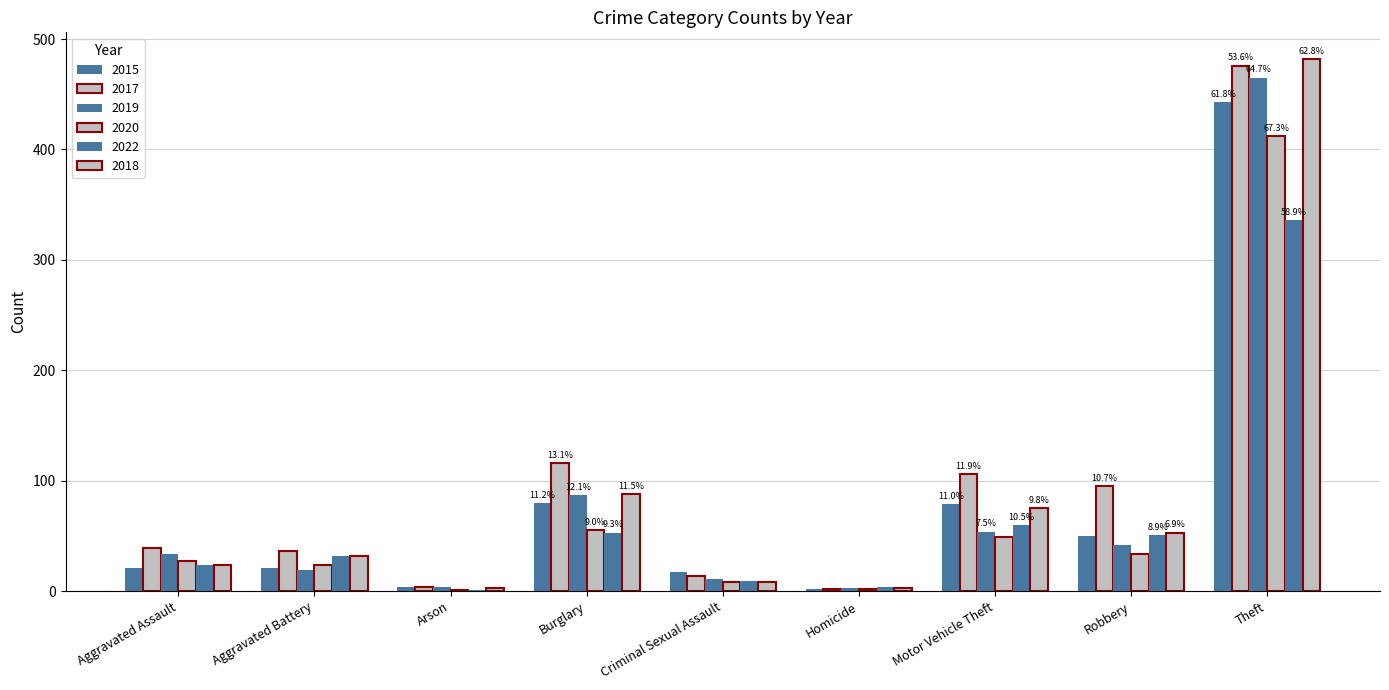

At which label is 2022 closest to 168?

Motor Vehicle Theft